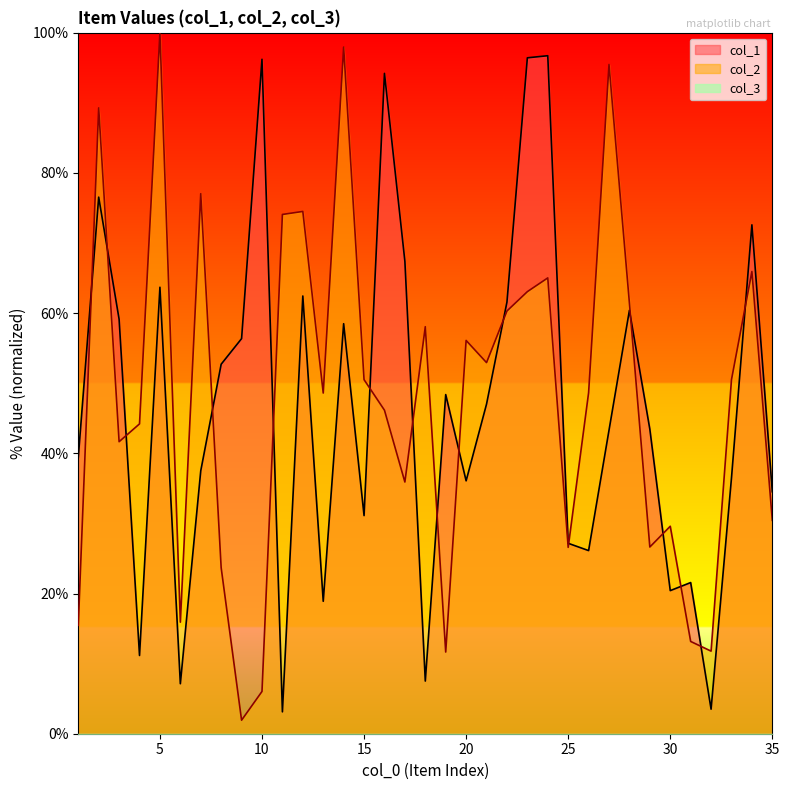

What is the smallest value displayed?

1.9